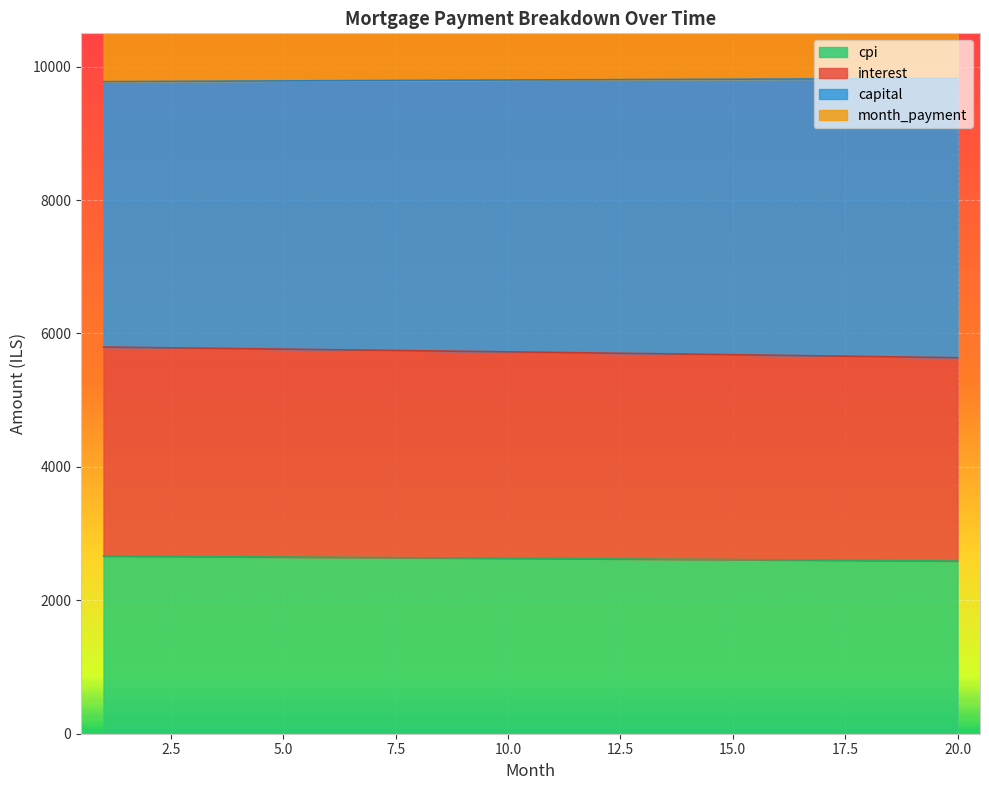

What are all the series names shown in the legend?

interest, capital, cpi, month_payment